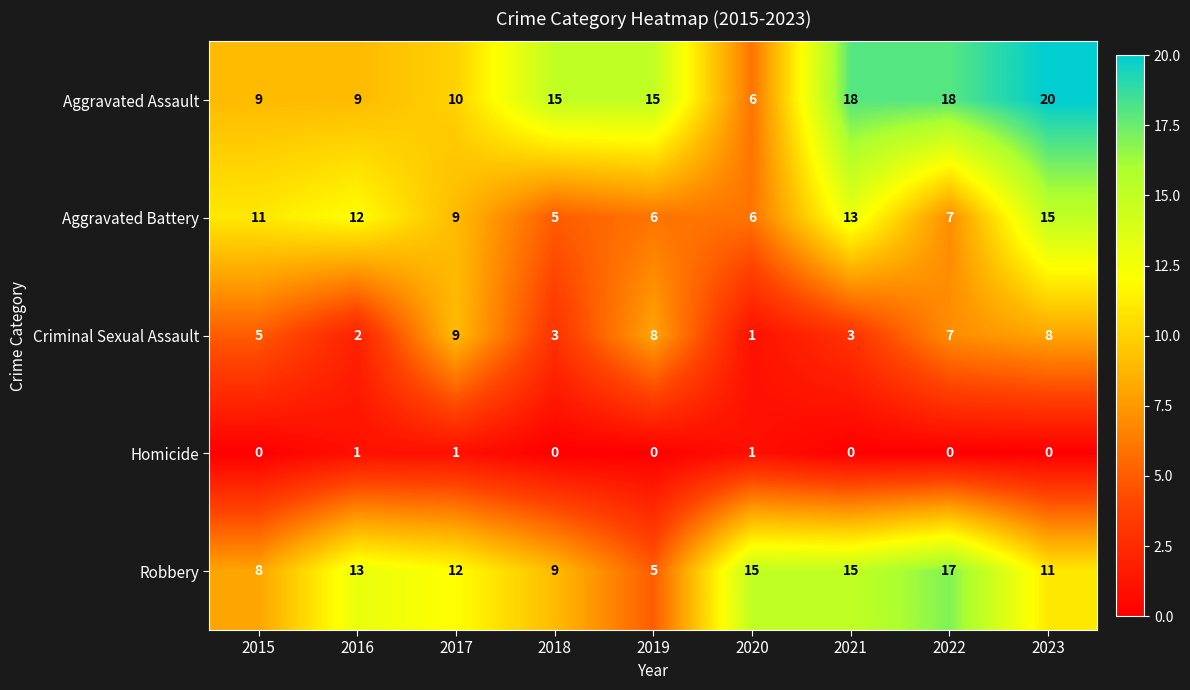

The value of Homicide at 2021 is -1. True or false?

False